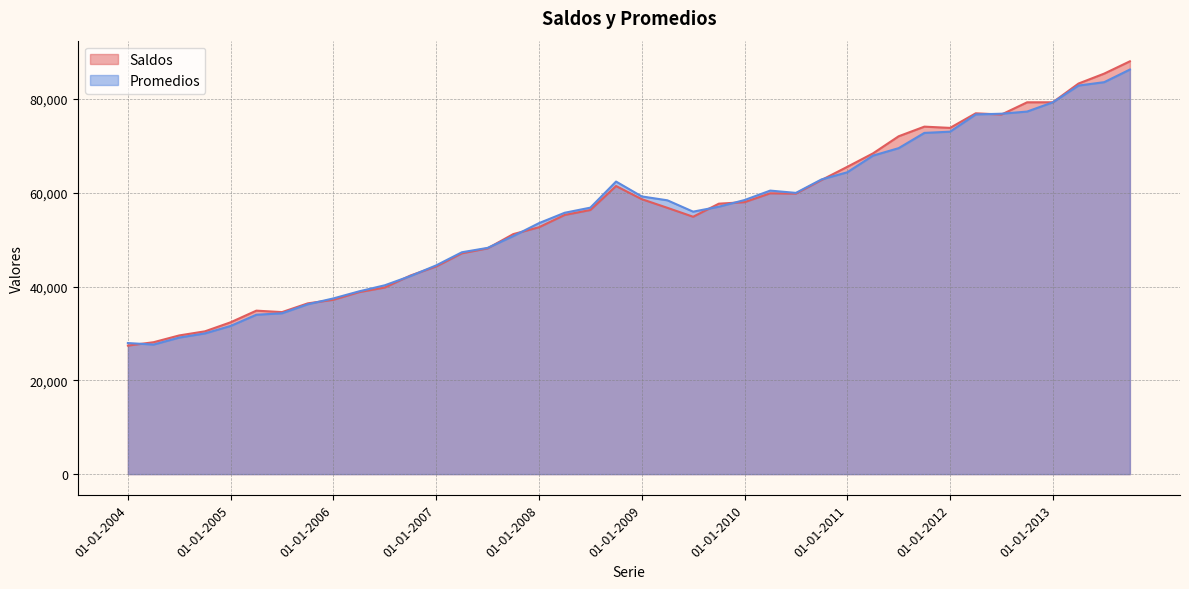

What is the value of the Promedios point at the 9th from the left?

37470